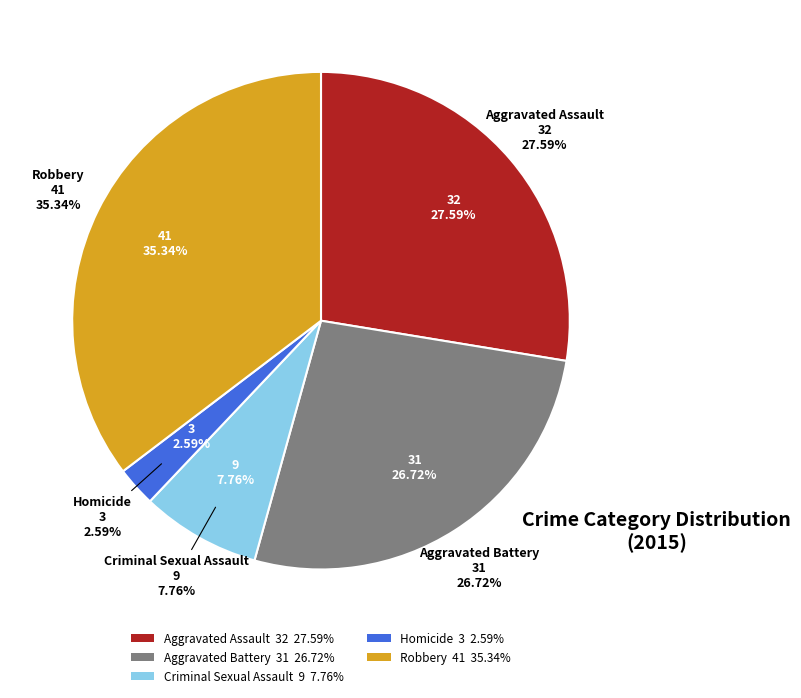

What percentage is NOT represented by Aggravated Battery?

73.3%